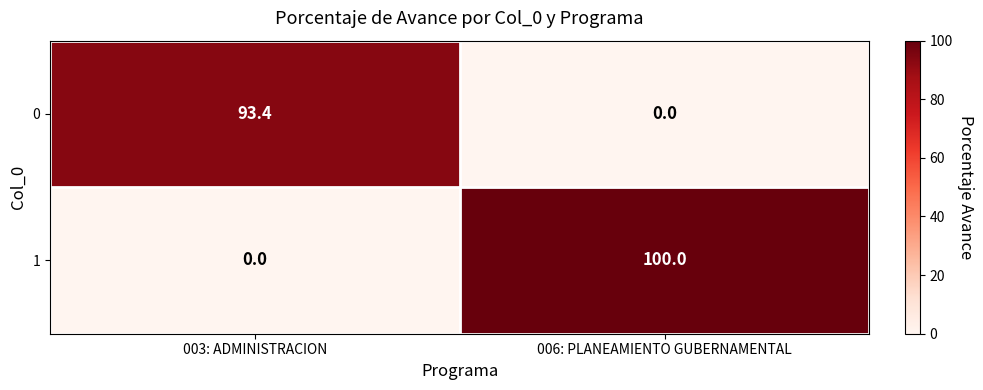

Where is 1 nearest to the value 50?

003: ADMINISTRACION